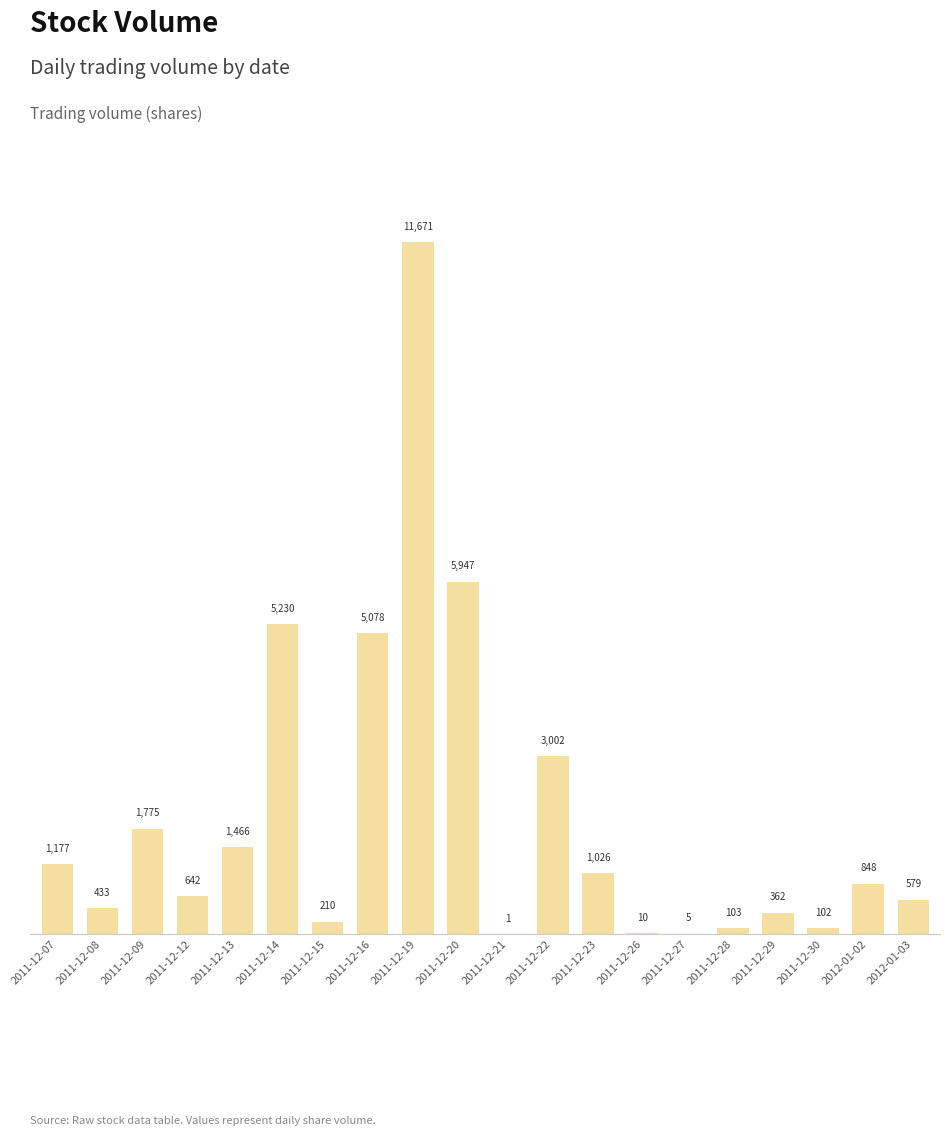

Which has a higher value, 2011-12-20 or 2011-12-09?

2011-12-20